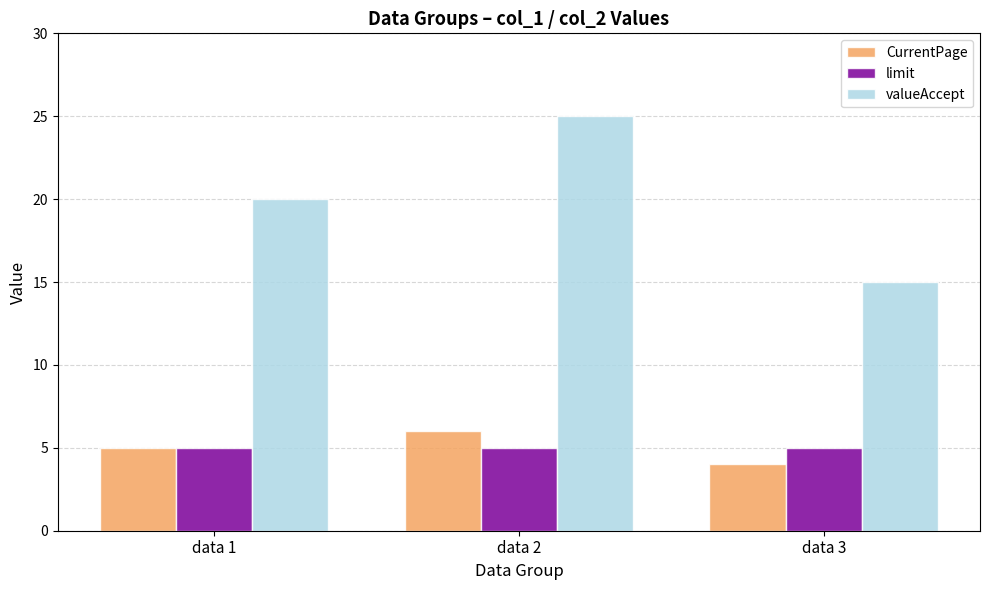

How many categories are shown in the chart?

3